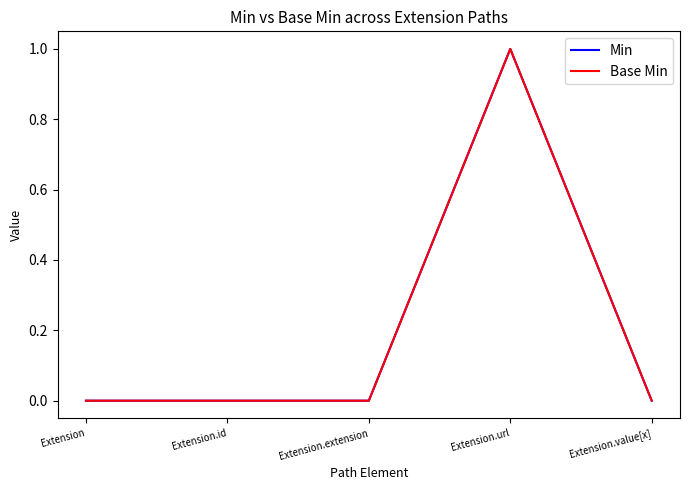

True or false: Base Min and Min intersect in this chart.

False